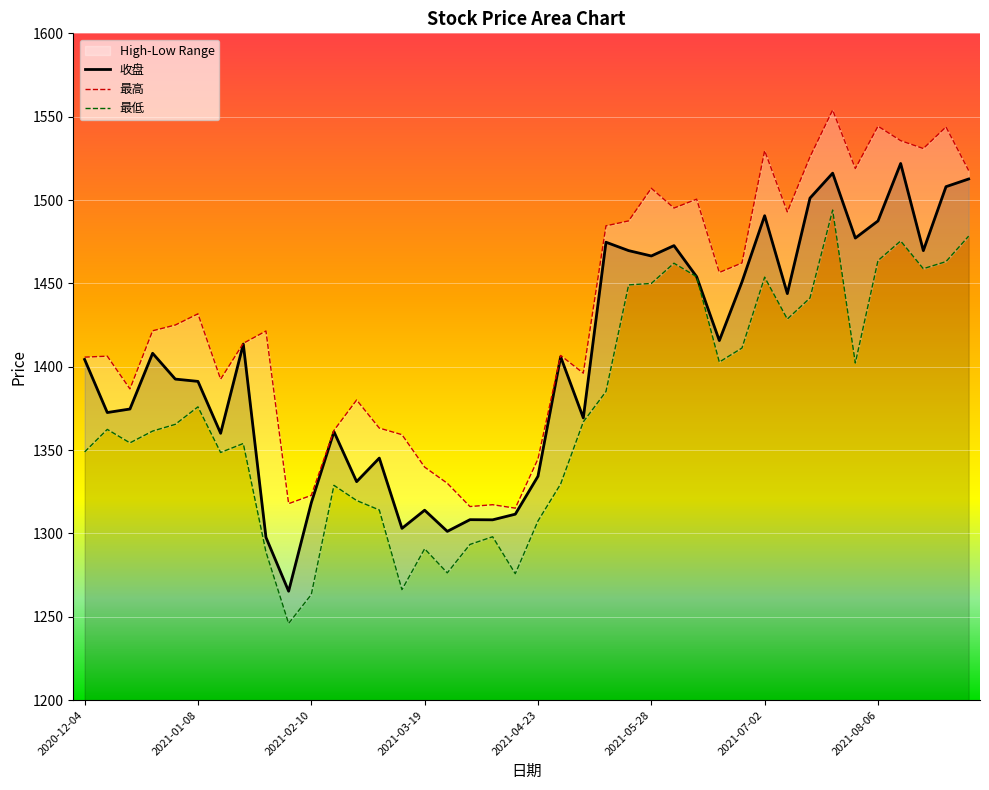

What is the maximum value shown in the chart?

1554.0